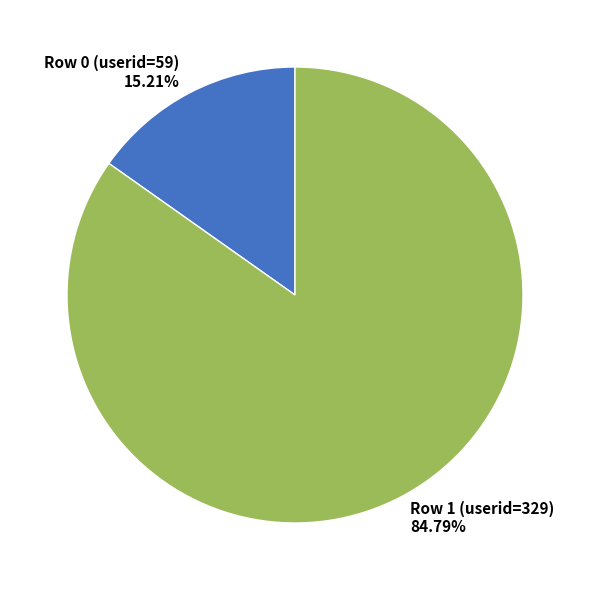

Between Row 1 (userid=329) and Row 0 (userid=59), which is larger?

Row 1 (userid=329)